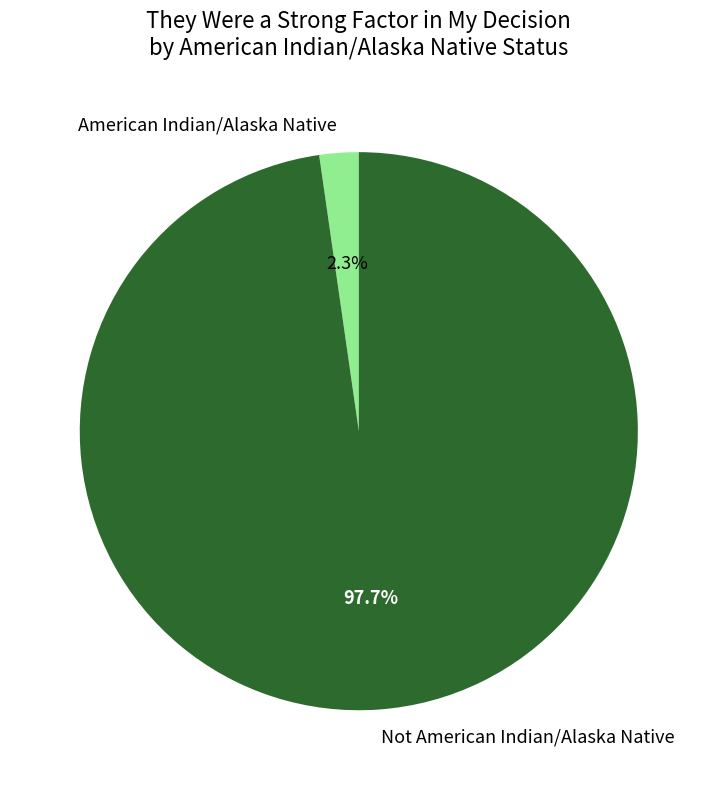

Rank the categories by value from highest to lowest.

Not American Indian/Alaska Native, American Indian/Alaska Native